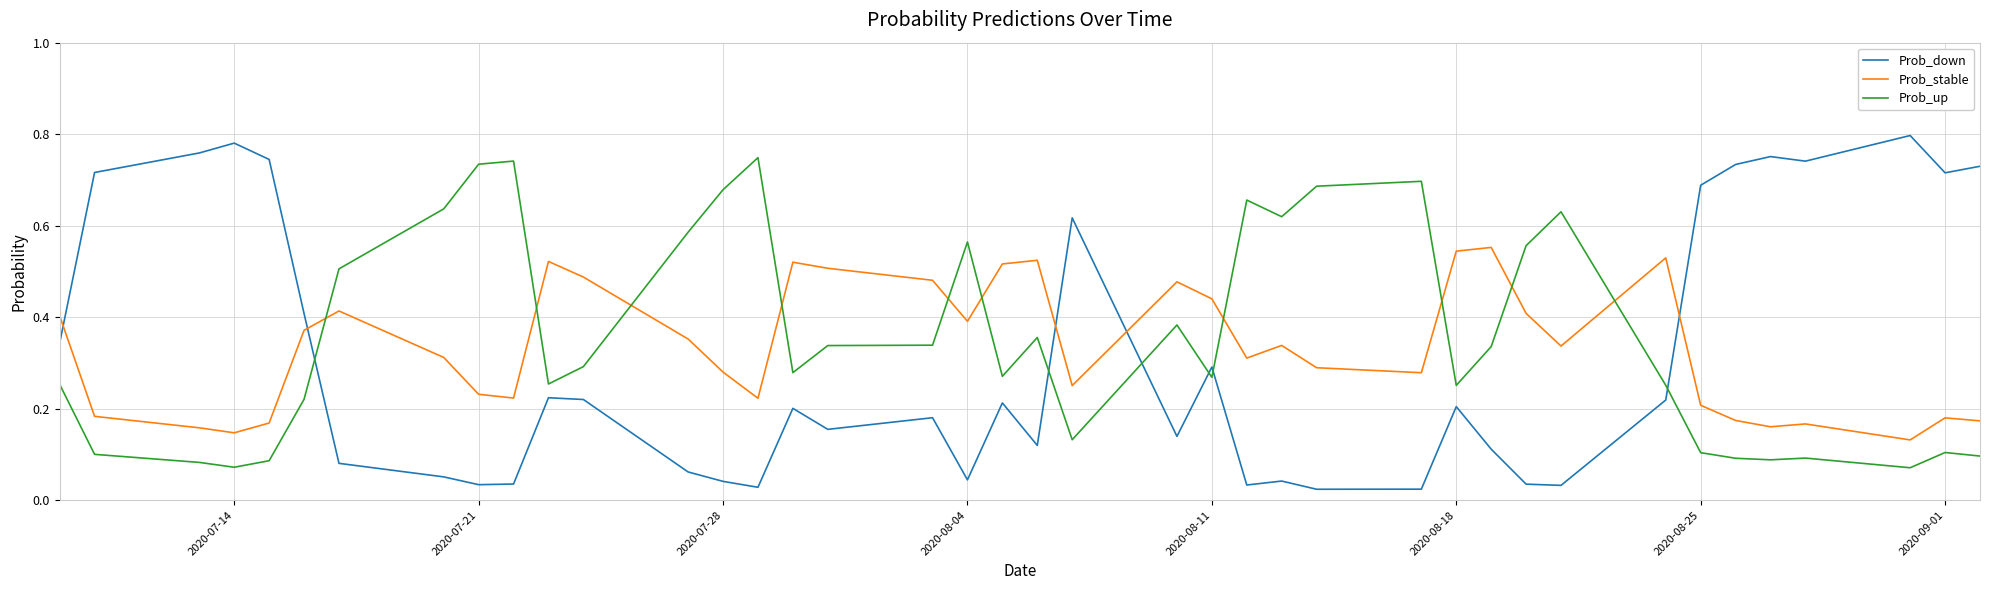

List the series in order of their peak value, lowest first.

Prob_stable, Prob_up, Prob_down